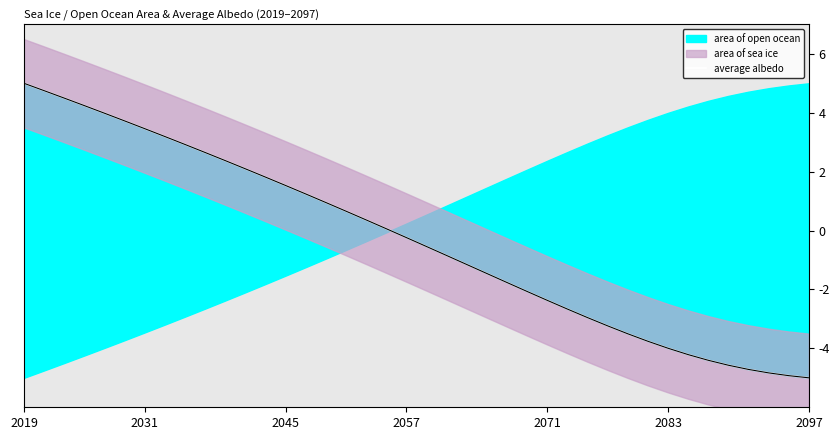

Is it true that the value at 2083 is 3.7?

True